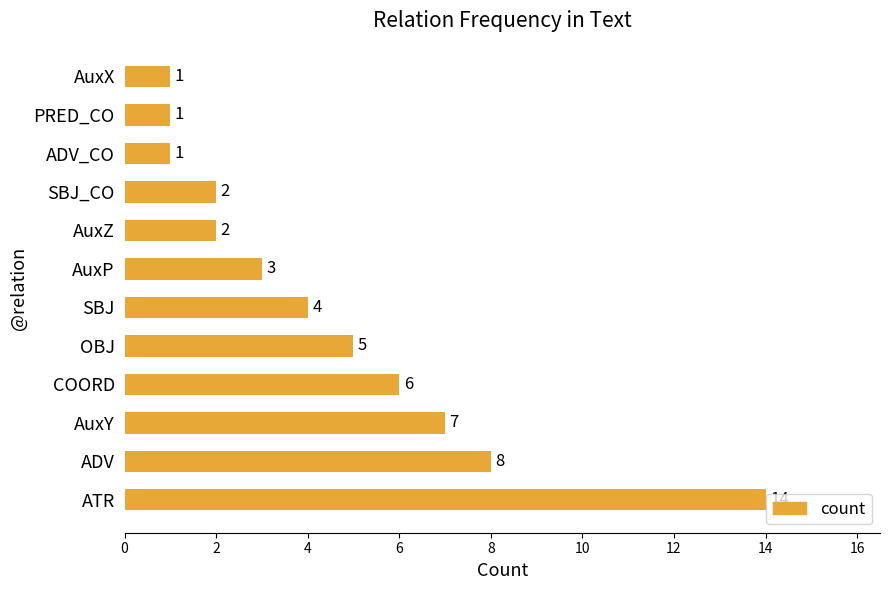

True or false: the data shows 1 at AuxX.

True